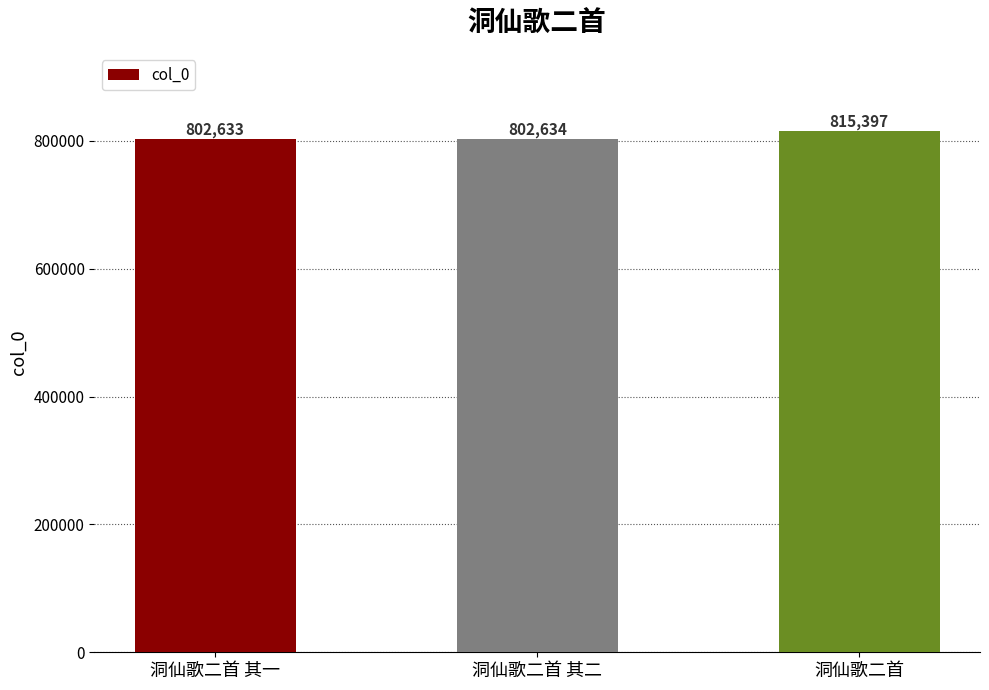

Rank the categories by value from lowest to highest.

洞仙歌二首 其一, 洞仙歌二首 其二, 洞仙歌二首